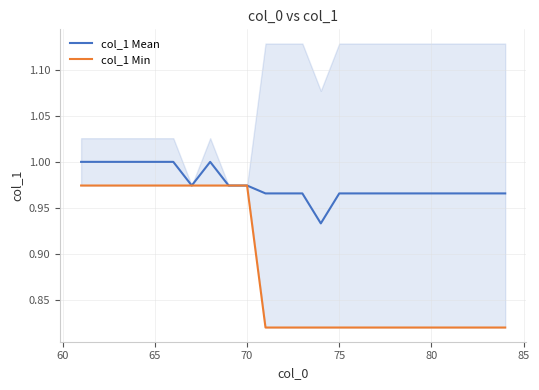

In col_1 Mean, how many points are lower than both neighbors (excluding endpoints)?

2